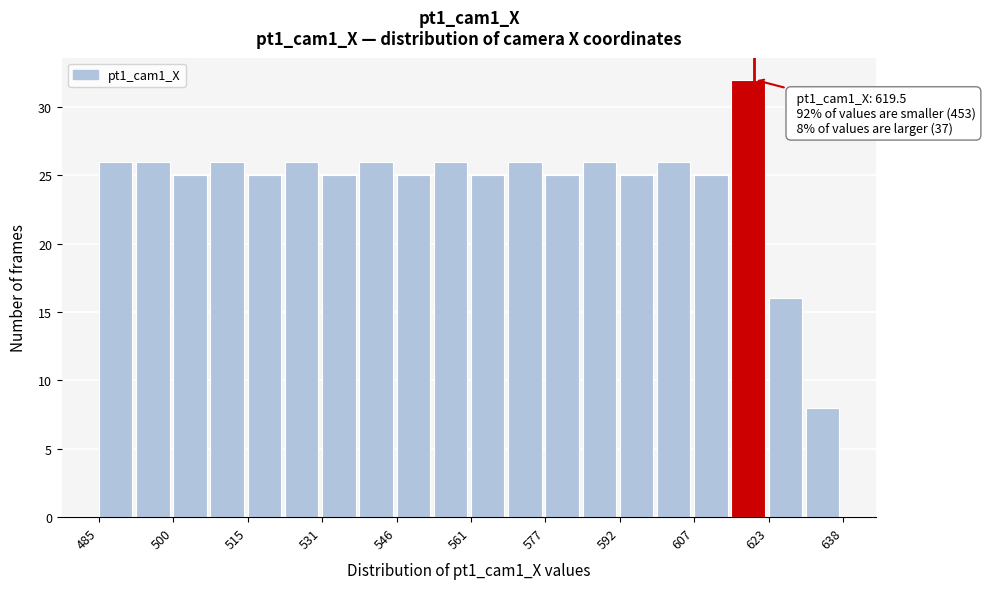

Read against the x-axis, roughly where is the centre of the tallest bar?

618